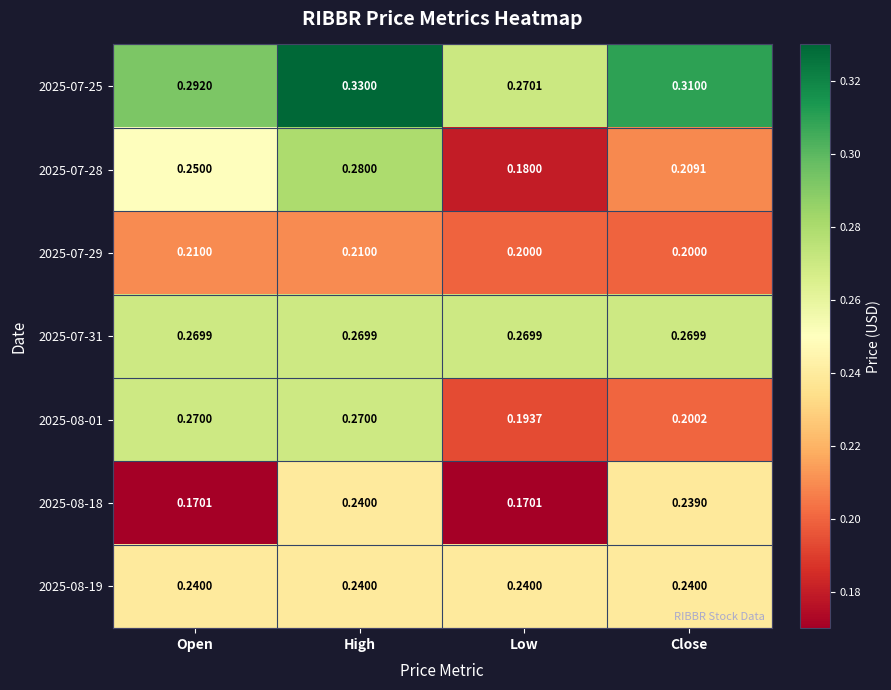

What is the difference between the highest and lowest values at Open?

0.1